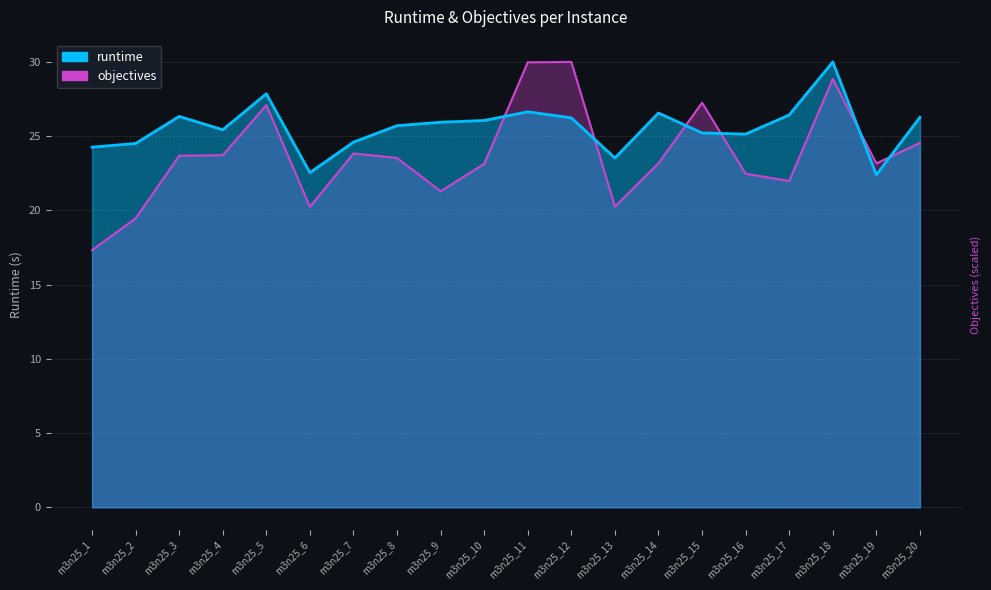

Does the chart display data point markers on the line(s)?

No